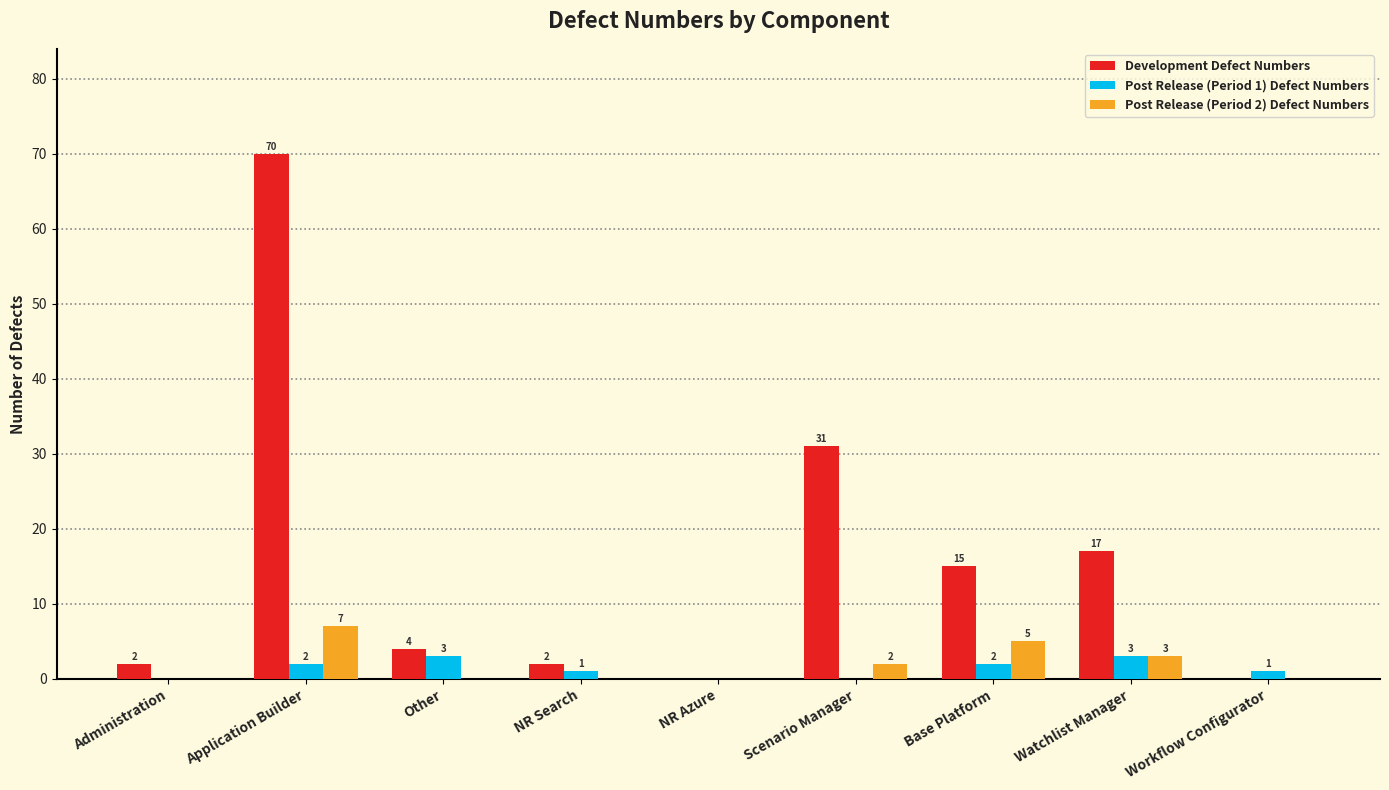

At which category is the sum across all series the highest?

Application Builder